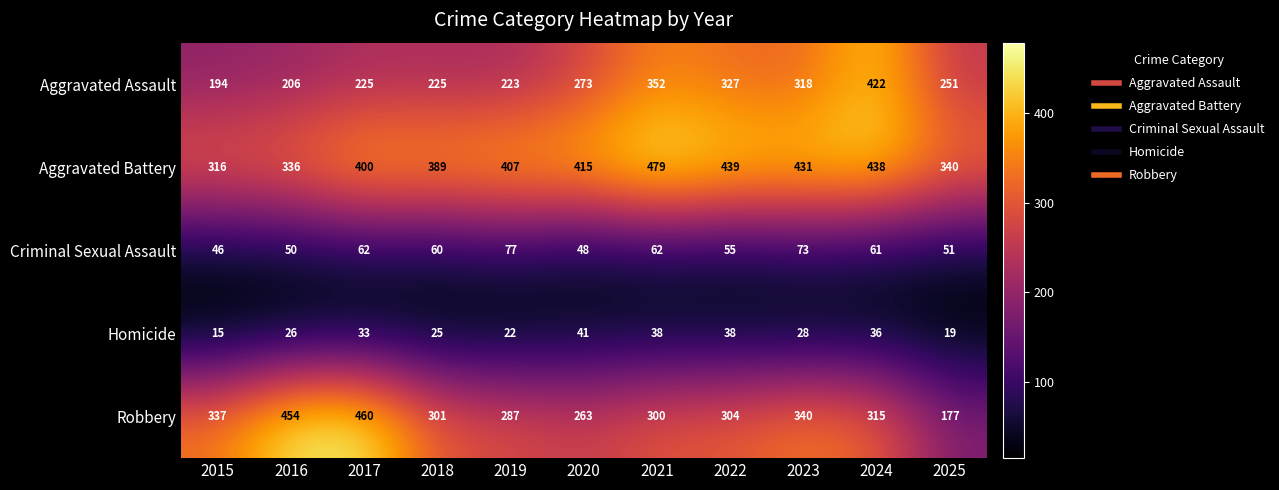

What is the approximate value of Aggravated Battery at 2020?

415